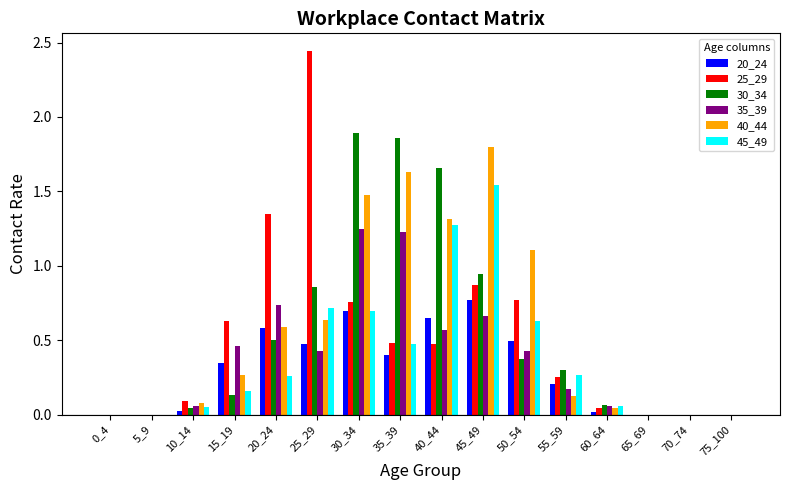

Is the value of 35_39 at 60_64 greater than the value of 40_44 at 55_59?

No